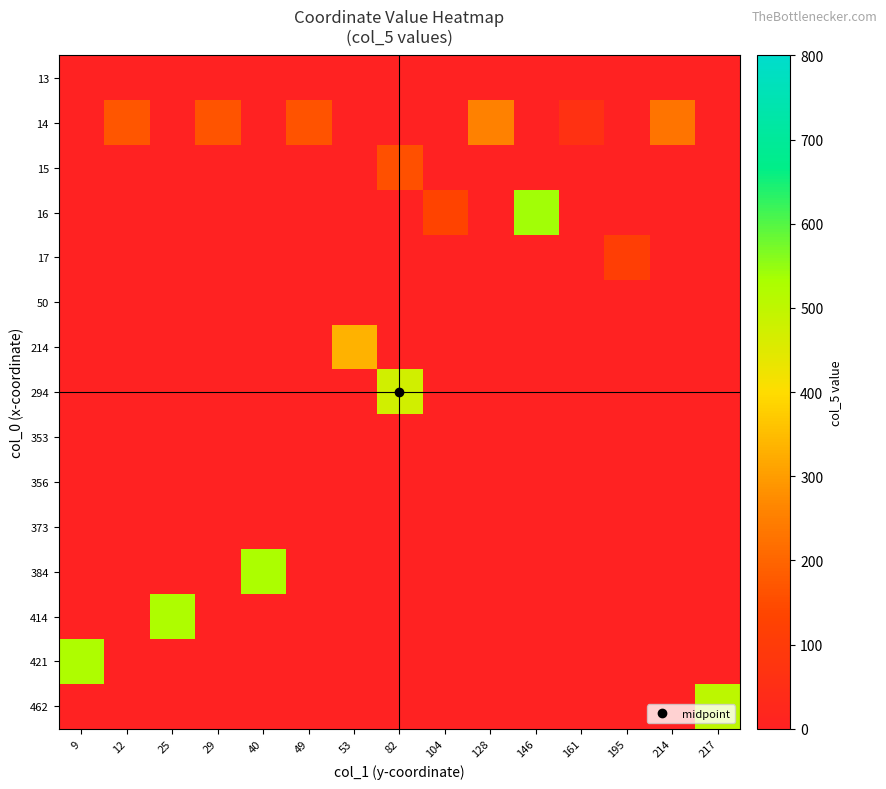

Reading left to right, what are all the values shown in this chart?

row_0: 9=0	12=0	25=0	29=0	40=0	49=0	53=0	82=0	104=0	128=0	146=0	161=0	195=0	214=0	217=0
row_1: 9=0	12=170	25=0	29=168	40=0	49=163	53=0	82=0	104=0	128=254	146=0	161=62	195=0	214=230	217=0
row_2: 9=0	12=0	25=0	29=0	40=0	49=0	53=0	82=159	104=0	128=0	146=0	161=0	195=0	214=0	217=0
row_3: 9=0	12=0	25=0	29=0	40=0	49=0	53=0	82=0	104=132	128=0	146=538	161=0	195=0	214=0	217=0
row_4: 9=0	12=0	25=0	29=0	40=0	49=0	53=0	82=0	104=0	128=0	146=0	161=0	195=113	214=0	217=0
row_5: 9=0	12=0	25=0	29=0	40=0	49=0	53=0	82=0	104=0	128=0	146=0	161=0	195=0	214=0	217=0
row_6: 9=0	12=0	25=0	29=0	40=0	49=0	53=333	82=0	104=0	128=0	146=0	161=0	195=0	214=0	217=0
row_7: 9=0	12=0	25=0	29=0	40=0	49=0	53=0	82=472	104=0	128=0	146=0	161=0	195=0	214=0	217=0
row_8: 9=0	12=0	25=0	29=0	40=0	49=0	53=0	82=0	104=0	128=0	146=0	161=0	195=0	214=0	217=0
row_9: 9=0	12=0	25=0	29=0	40=0	49=0	53=0	82=0	104=0	128=0	146=0	161=0	195=0	214=0	217=0
row_10: 9=0	12=0	25=0	29=0	40=0	49=0	53=0	82=0	104=0	128=0	146=0	161=0	195=0	214=0	217=0
row_11: 9=0	12=0	25=0	29=0	40=529	49=0	53=0	82=0	104=0	128=0	146=0	161=0	195=0	214=0	217=0
row_12: 9=0	12=0	25=526	29=0	40=0	49=0	53=0	82=0	104=0	128=0	146=0	161=0	195=0	214=0	217=0
row_13: 9=526	12=0	25=0	29=0	40=0	49=0	53=0	82=0	104=0	128=0	146=0	161=0	195=0	214=0	217=0
row_14: 9=0	12=0	25=0	29=0	40=0	49=0	53=0	82=0	104=0	128=0	146=0	161=0	195=0	214=0	217=506